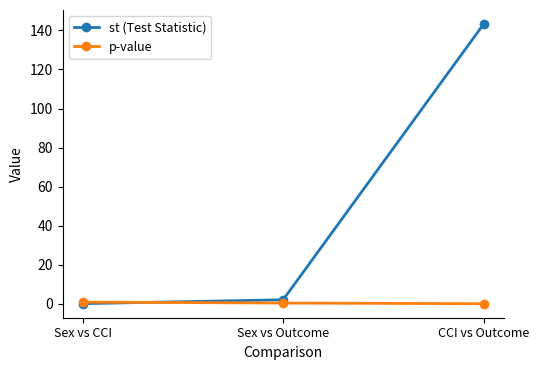

The st (Test Statistic) series shows 194.9 at CCI vs Outcome. True or false?

False